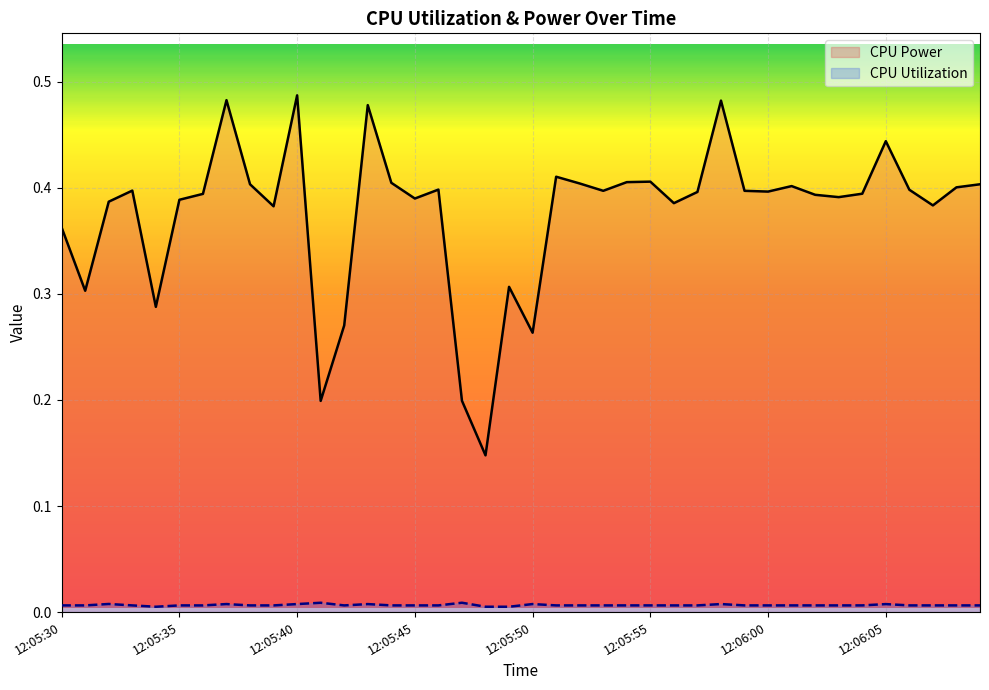

How many series are shown in this chart?

2